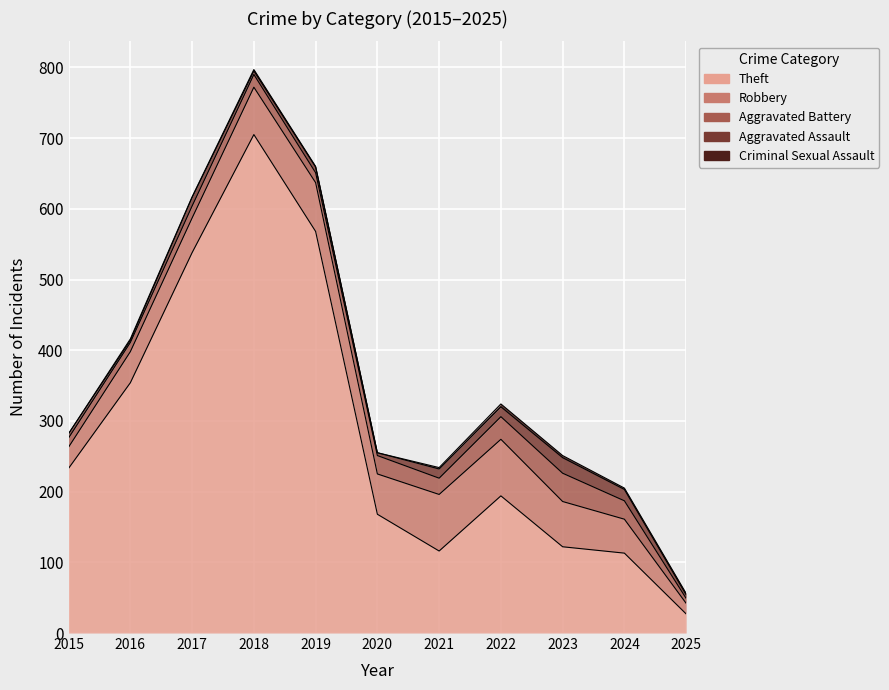

Reading left to right, transcribe all the data shown in this chart.

Theft: 2015=233	2016=354	2017=538	2018=705	2019=568	2020=168	2021=116	2022=194	2023=122	2024=113	2025=27
Robbery: 2015=30	2016=44	2017=49	2018=67	2019=69	2020=57	2021=80	2022=80	2023=64	2024=48	2025=15
Aggravated Battery: 2015=13	2016=13	2017=17	2018=18	2019=14	2020=26	2021=23	2022=32	2023=40	2024=26	2025=7
Aggravated Assault: 2015=6	2016=3	2017=12	2018=5	2019=8	2020=4	2021=13	2022=14	2023=22	2024=16	2025=5
Criminal Sexual Assault: 2015=0	2016=2	2017=1	2018=2	2019=1	2020=0	2021=2	2022=4	2023=3	2024=2	2025=2